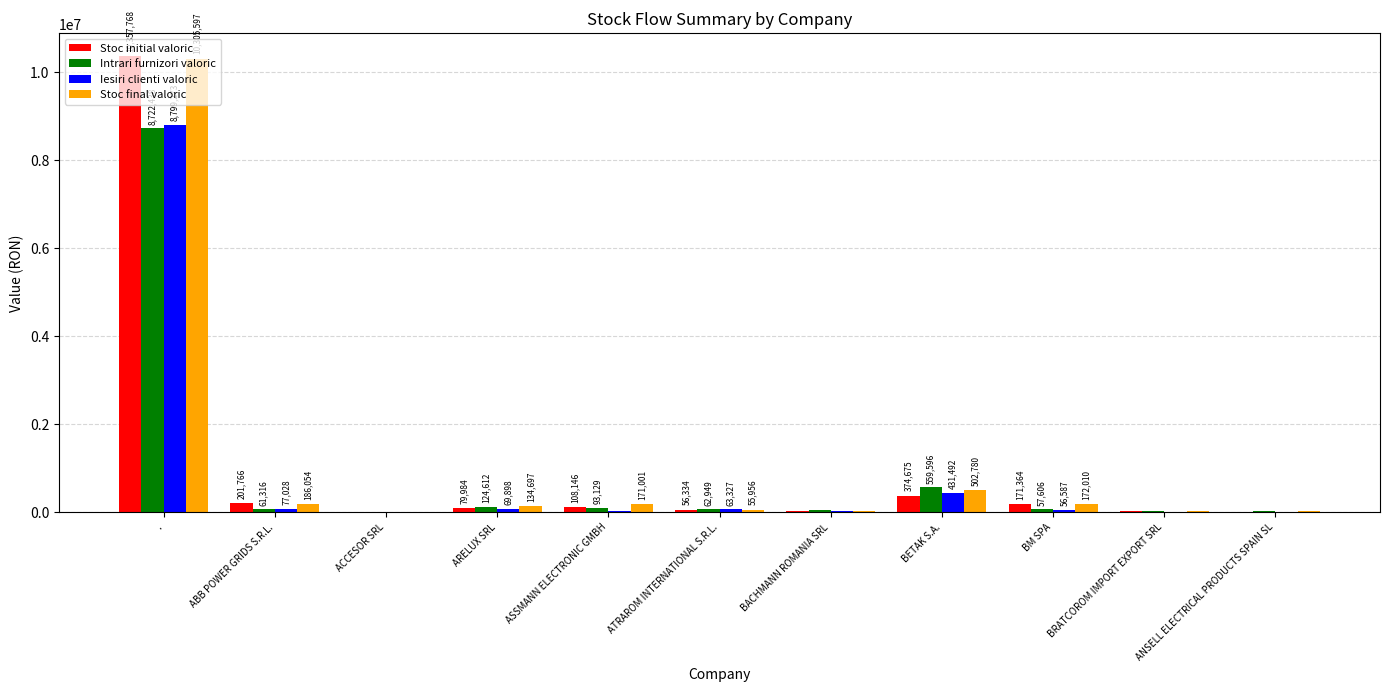

Which category has the highest value across all series?

.